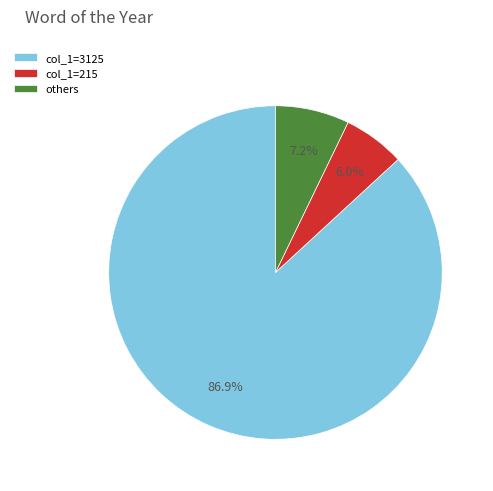

Which slice represents more than half of the pie?

col_1=3125